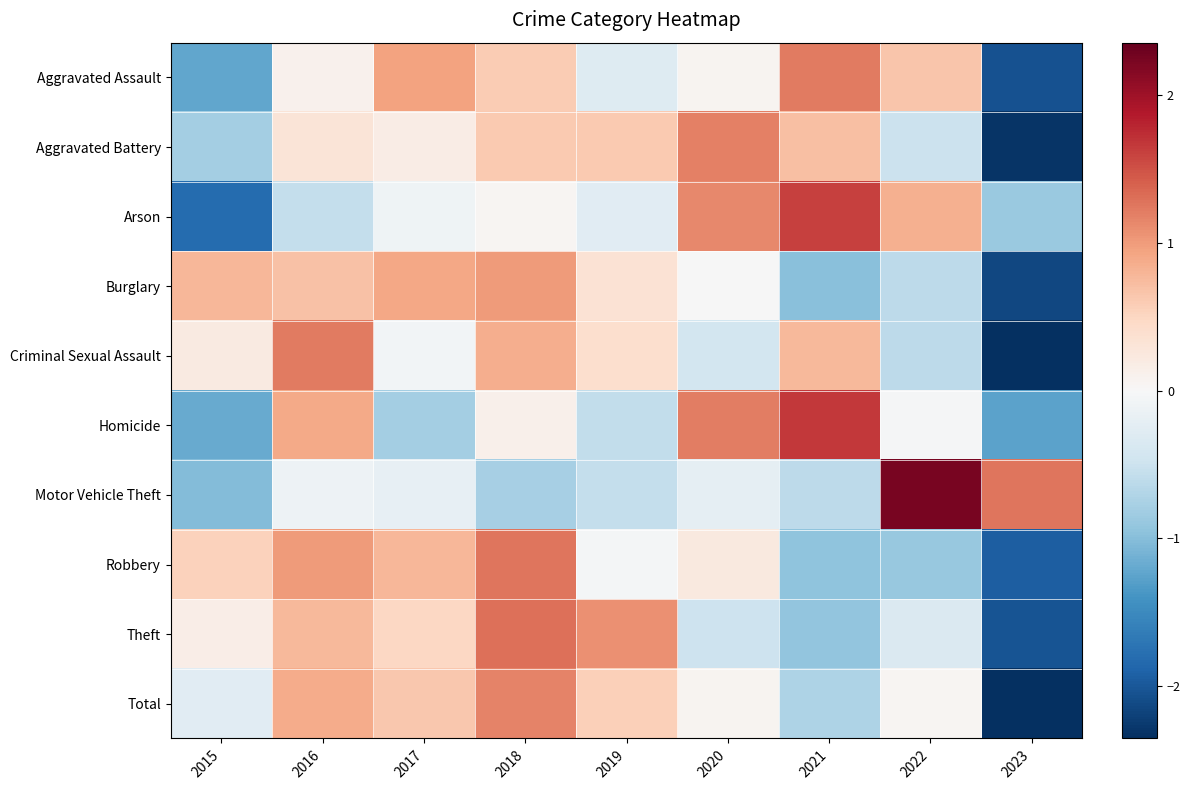

Rank the series by their maximum value, from lowest to highest.

Burglary, Total, Aggravated Battery, Criminal Sexual Assault, Aggravated Assault, Robbery, Theft, Arson, Homicide, Motor Vehicle Theft